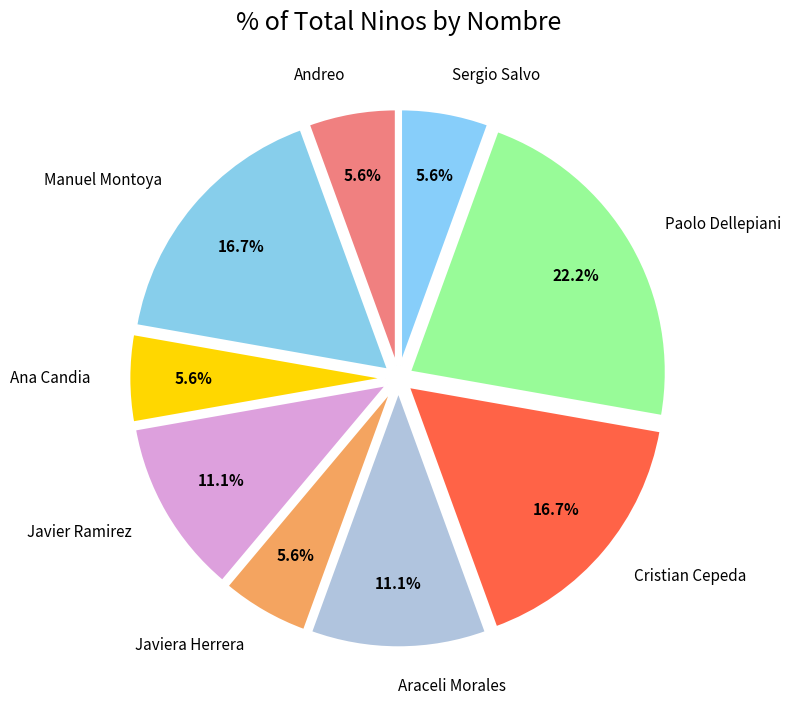

How much of the chart is everything except Ana Candia?

94.4%